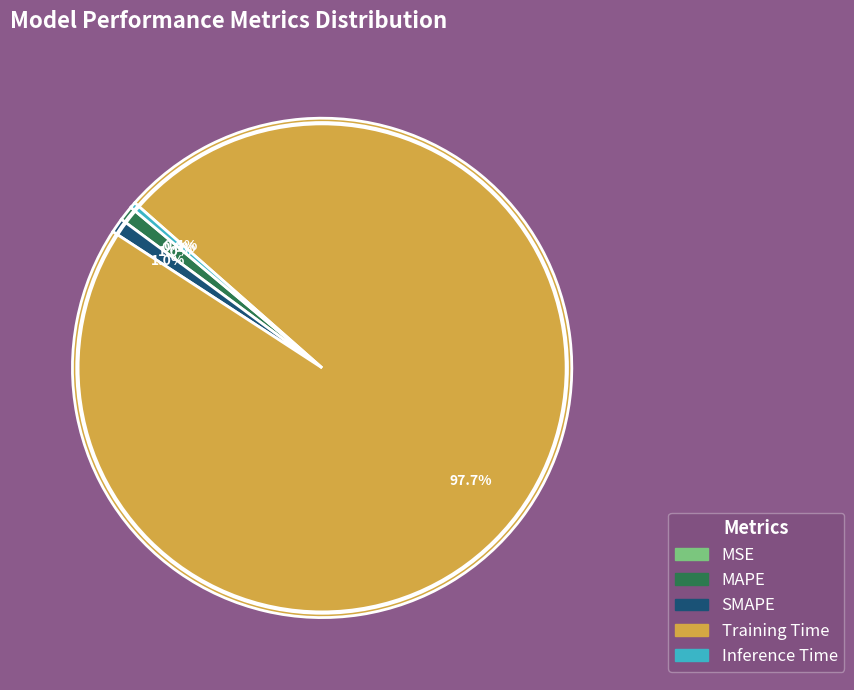

Which slice represents more than half of the pie?

Training Time